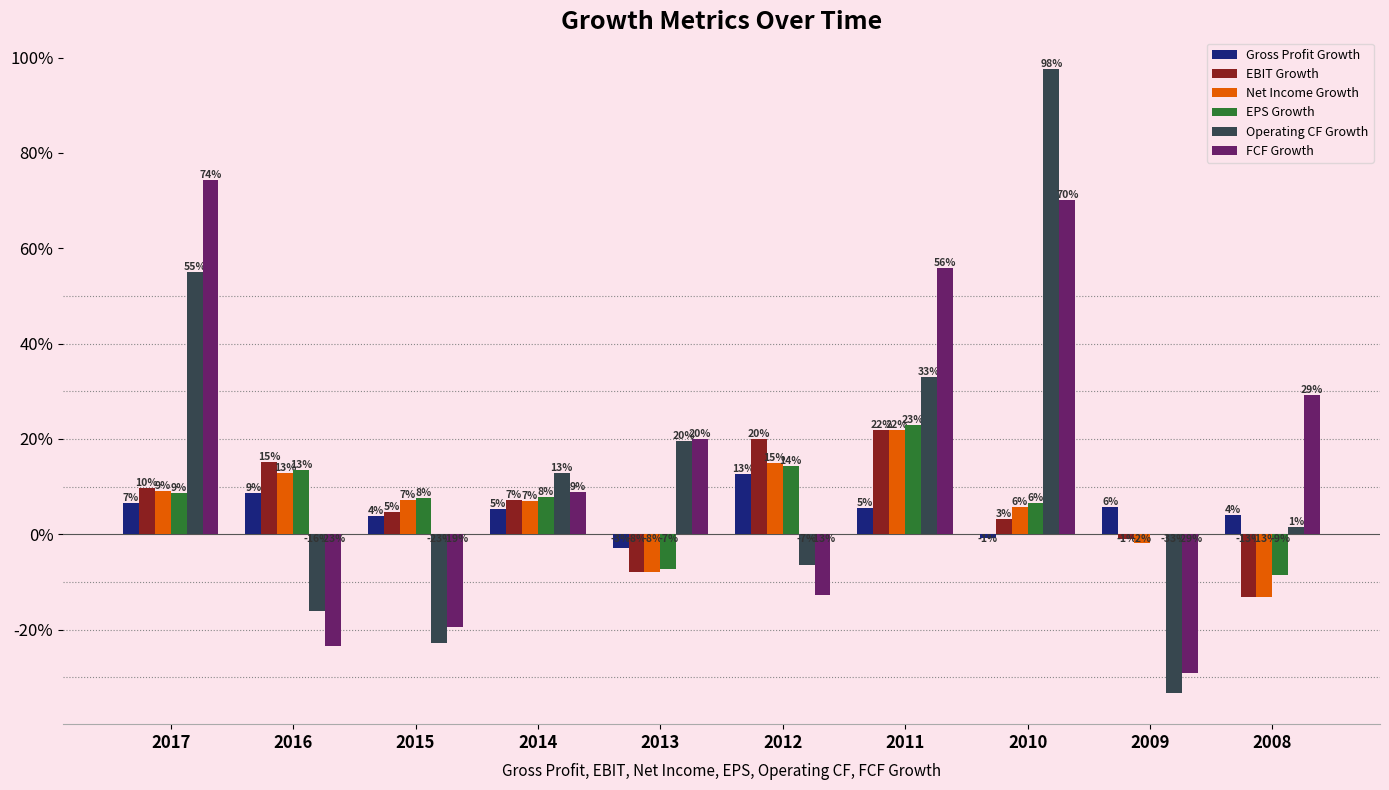

Which series changed the most between 2014 and 2012?

FCF Growth